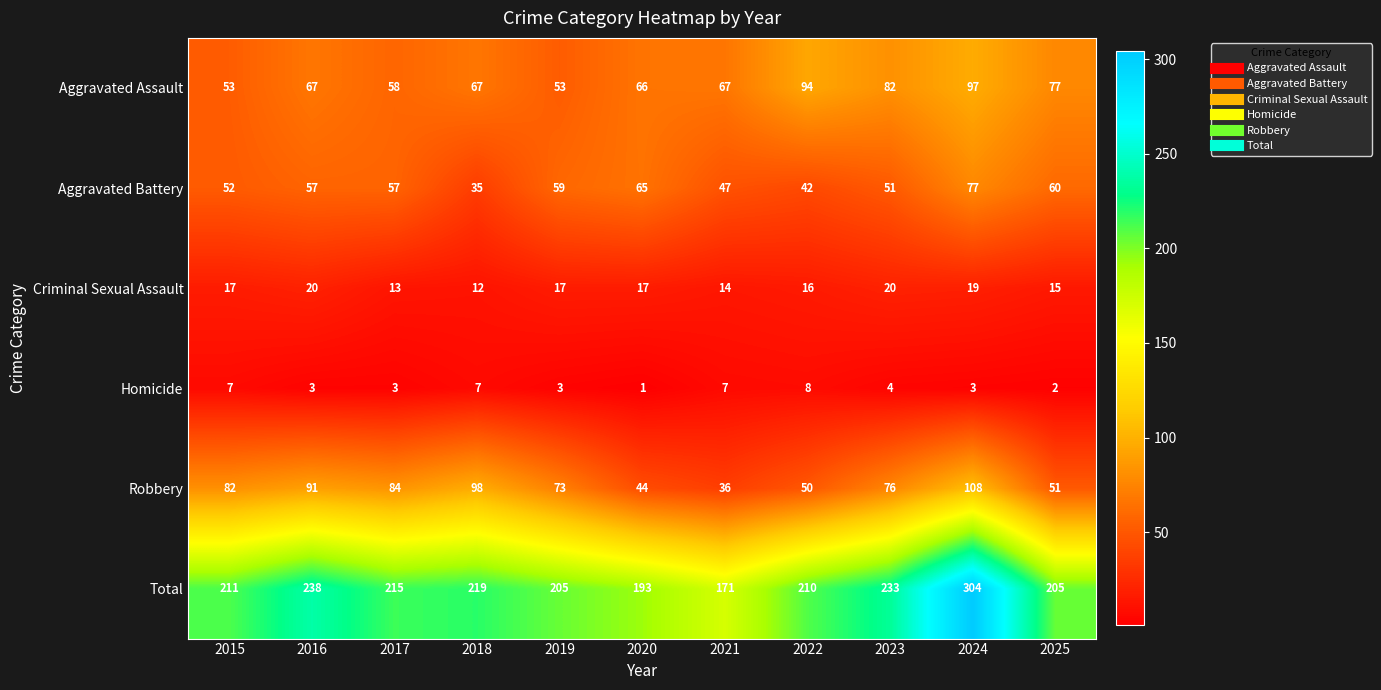

At which category is the sum across all series the highest?

2024